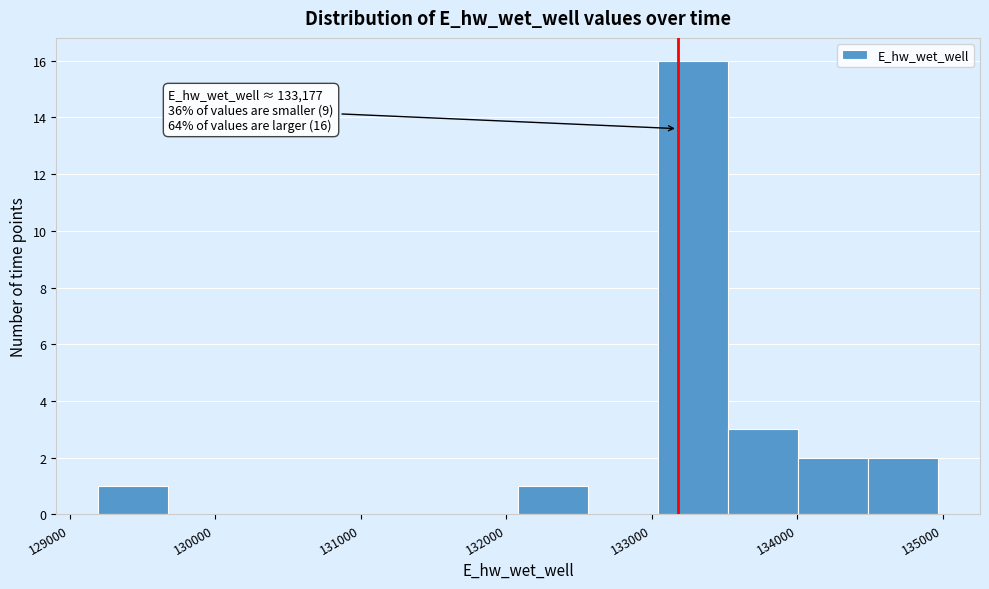

Over which range of the x-axis is the bar tallest?

133000 to 133500